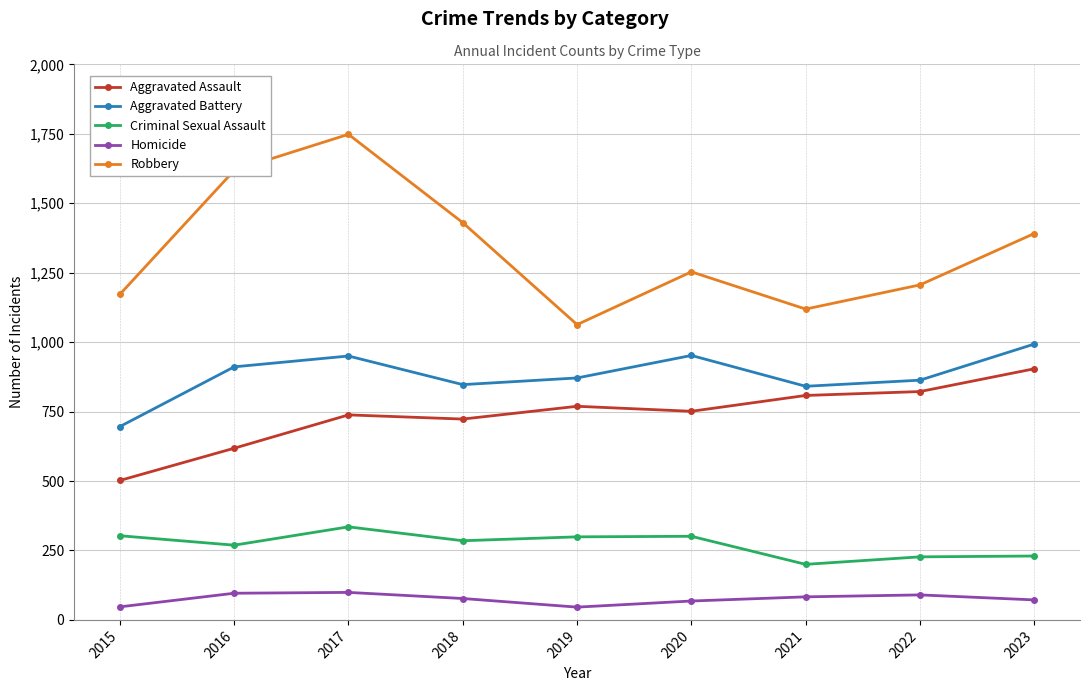

How many lines are shown in the chart?

5